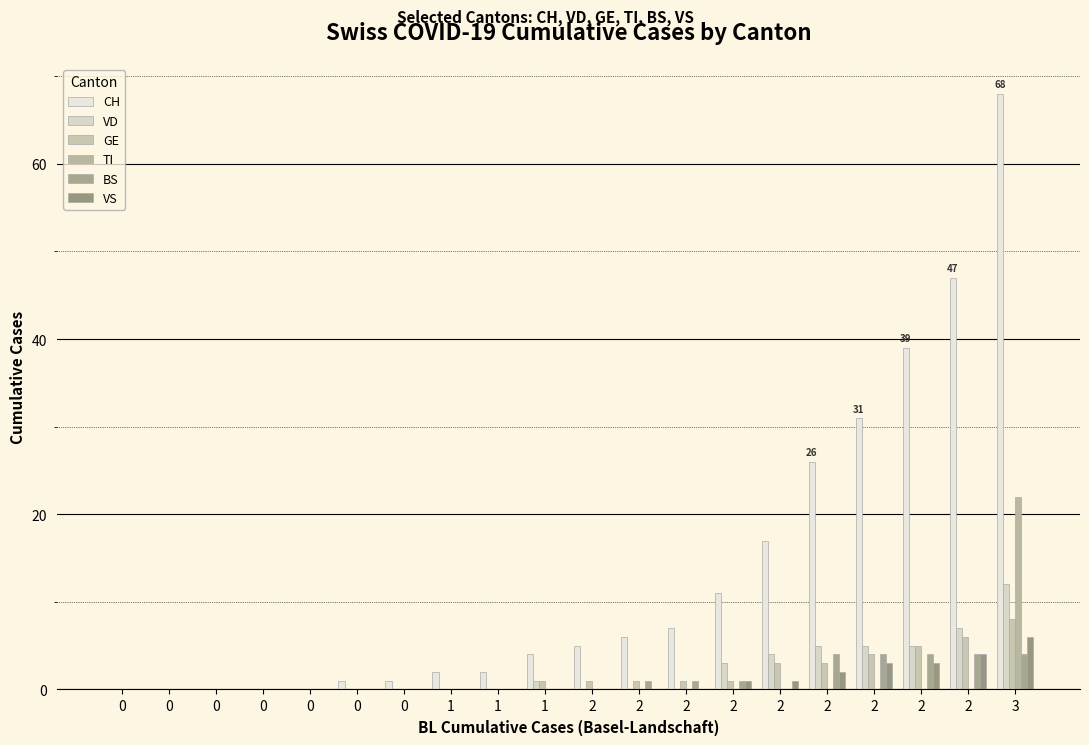

How many data points does each series have?

20